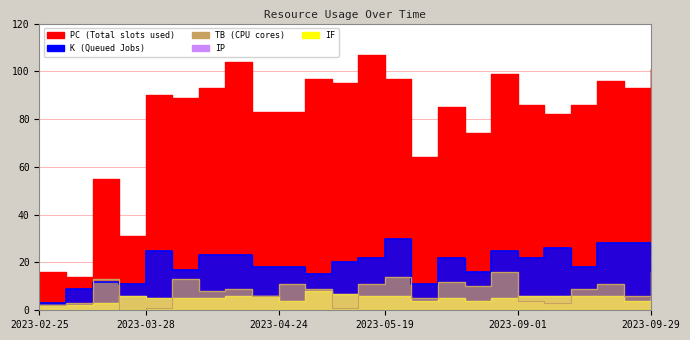

True or false: PC has more than 1 interior local peaks.

True